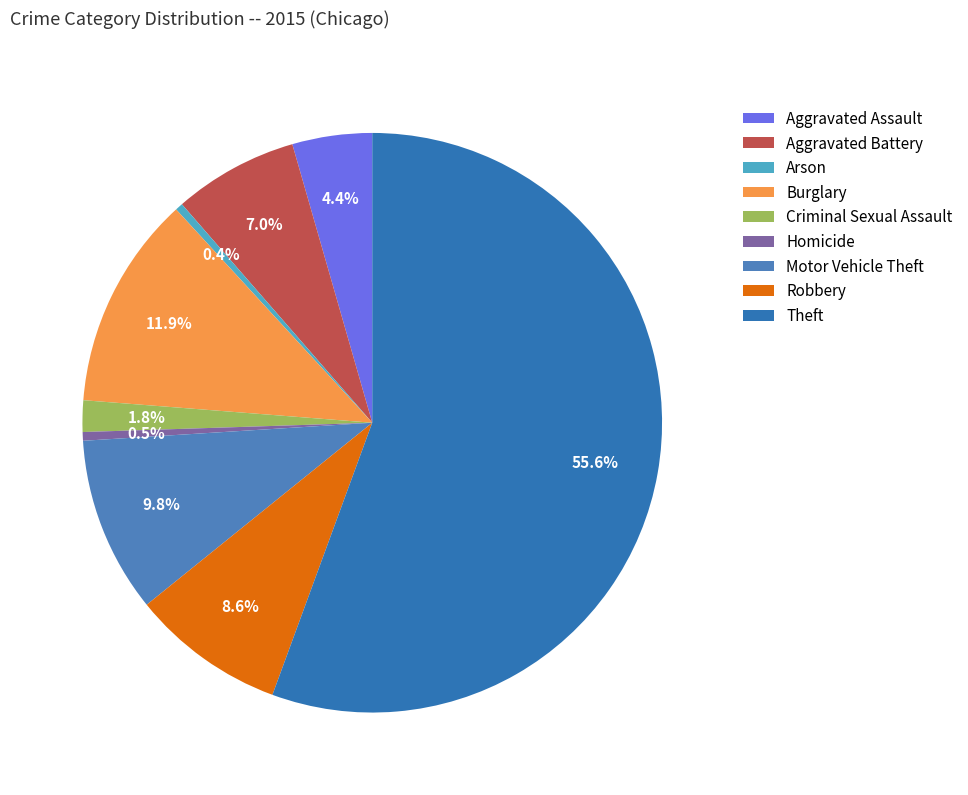

Is there a majority slice in this chart?

Yes